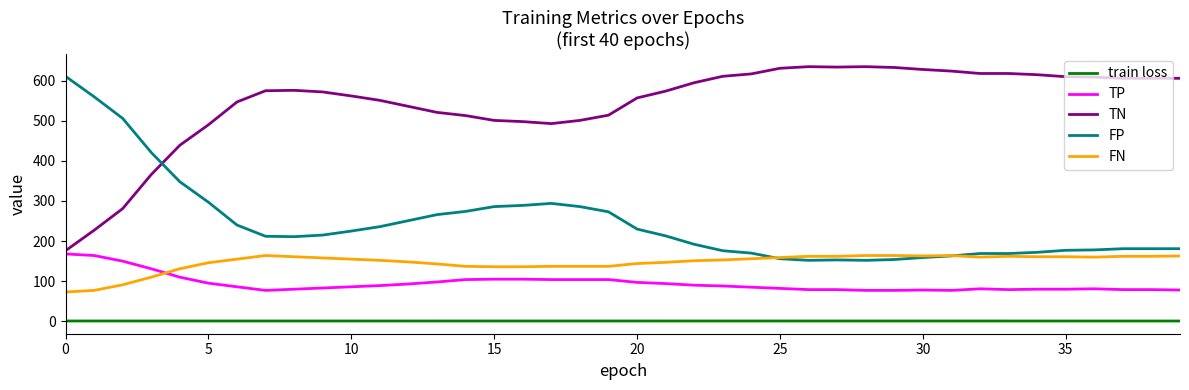

What is the highest value of the FN series?

164.0